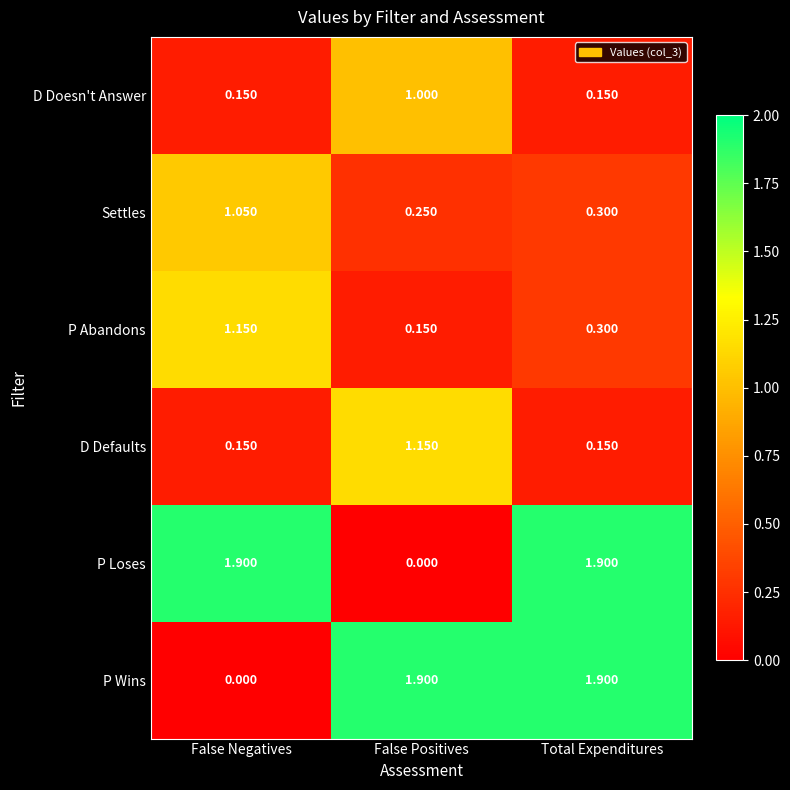

Is the value of Settles at False Negatives greater than the value of D Defaults at Total Expenditures?

Yes